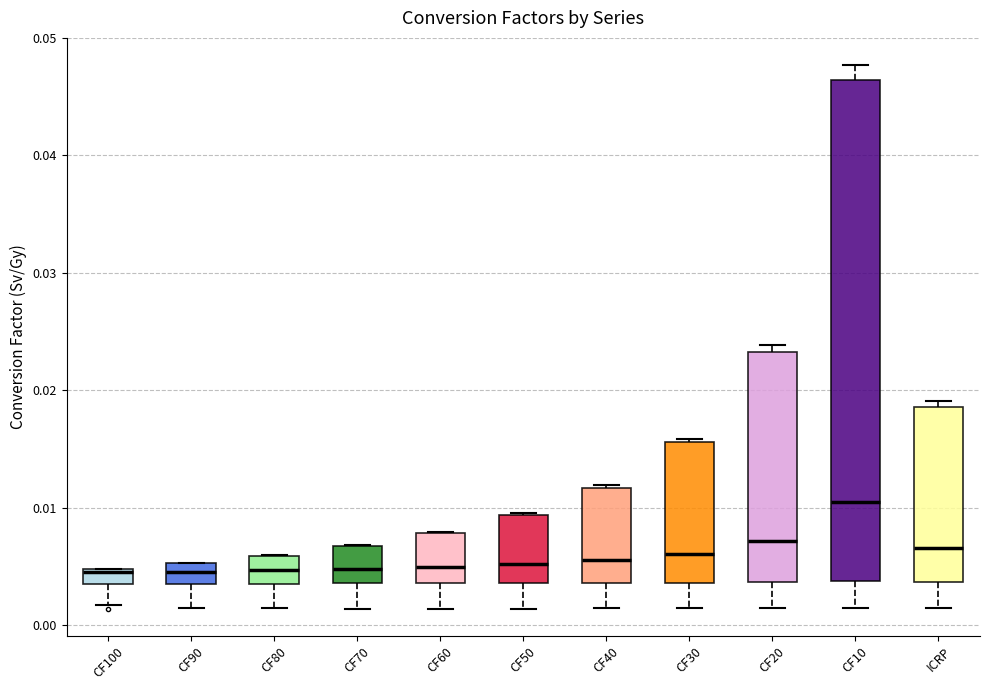

Where does the median line of the box for CF80 sit on the y-axis? The values are not printed on the chart, so give them approximately, as read against the axis.

0.005